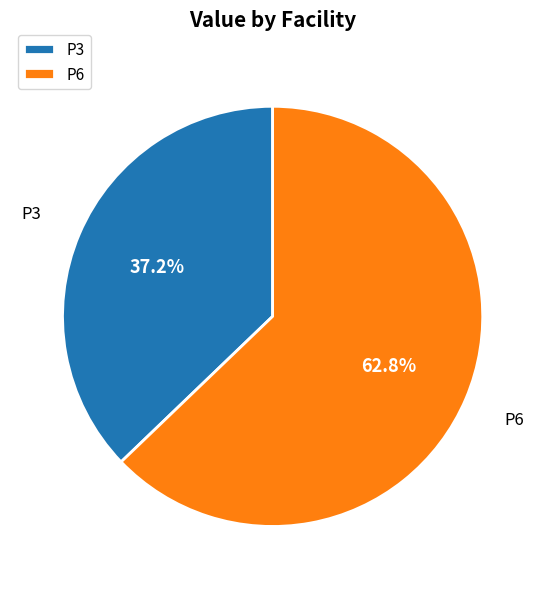

What is the majority slice?

P6